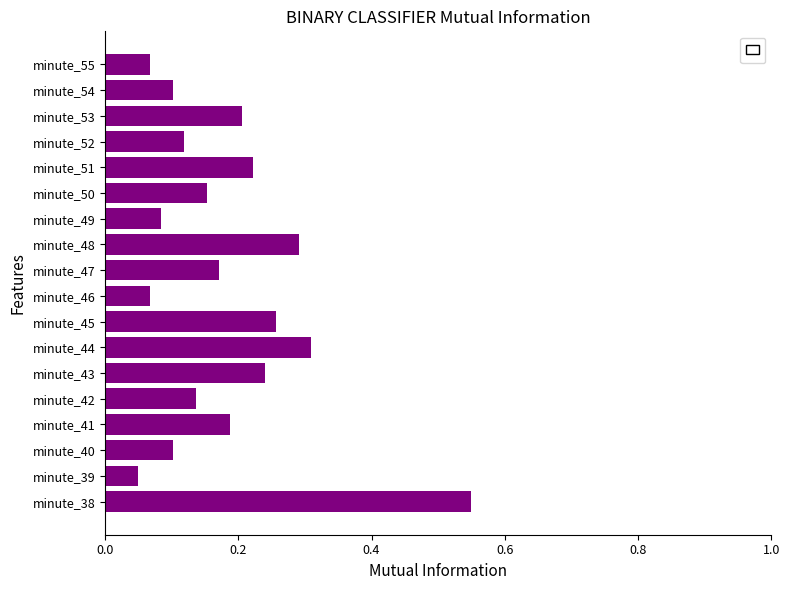

Which has a higher value, minute_55 or minute_54?

minute_54